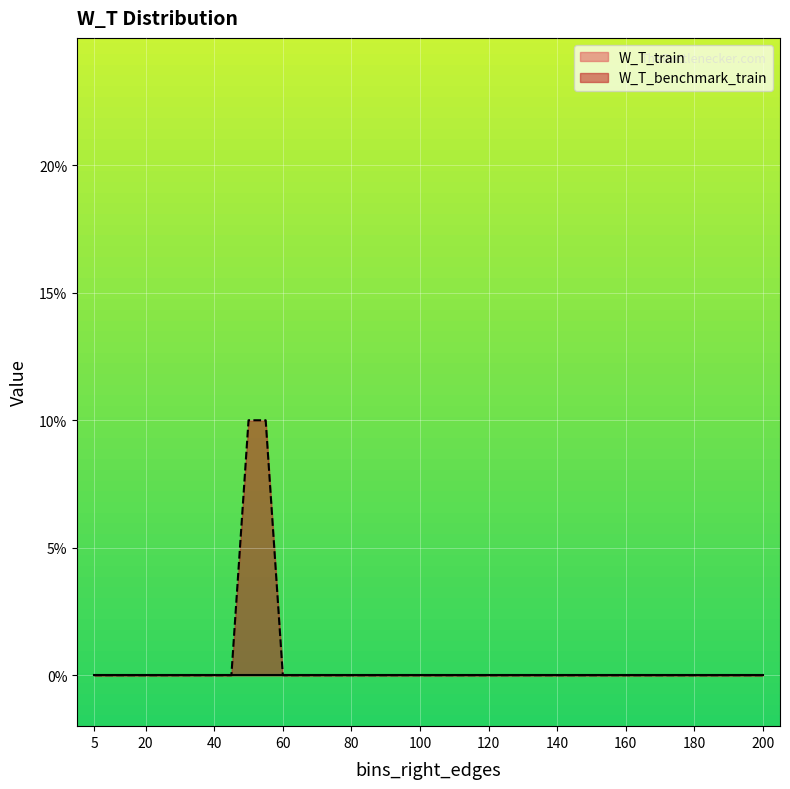

Which has a higher value, 50 or 190?

50